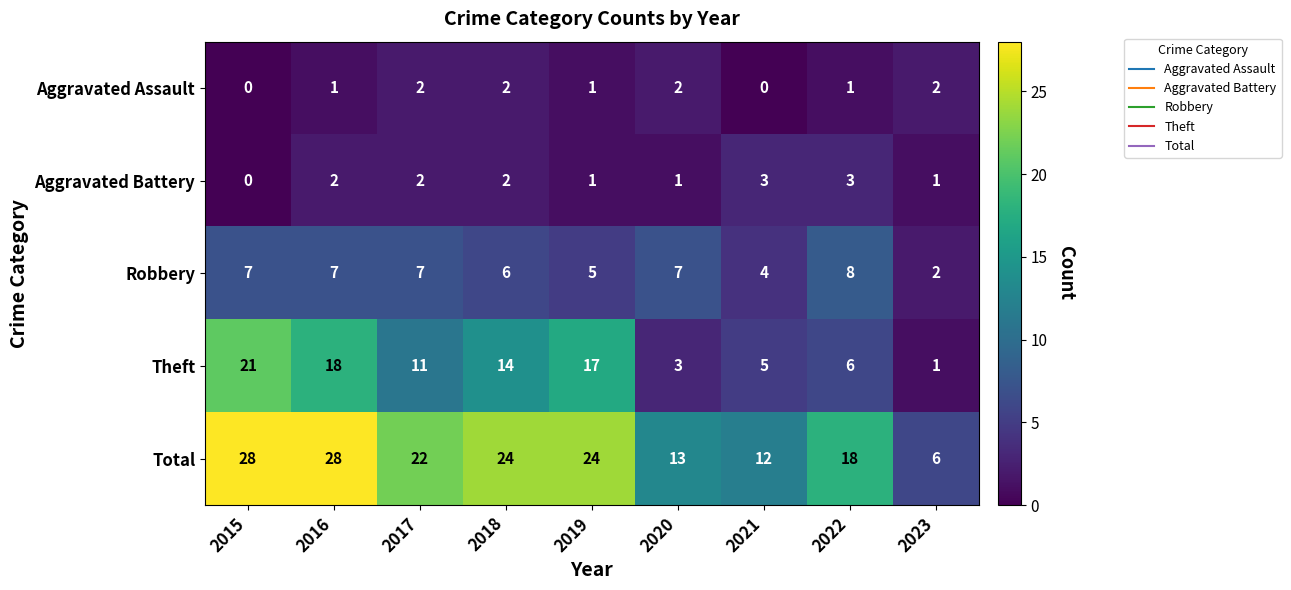

What is the difference between the maximum and minimum values in the Robbery series?

6